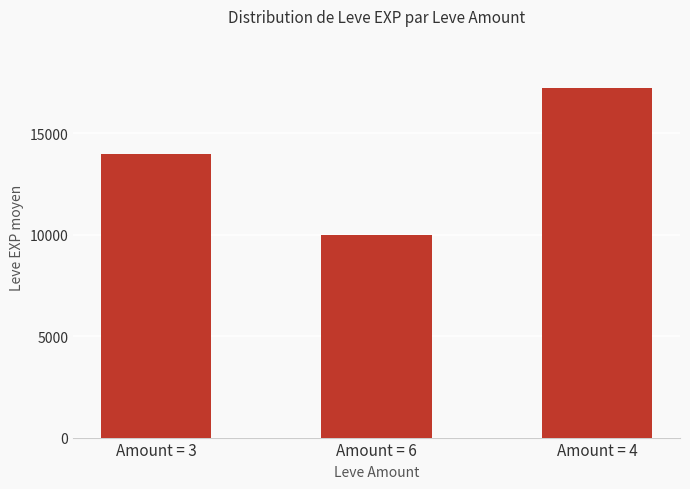

Reading left to right, list all the values displayed in this chart.

Amount = 3=14011	Amount = 6=10005	Amount = 4=17230